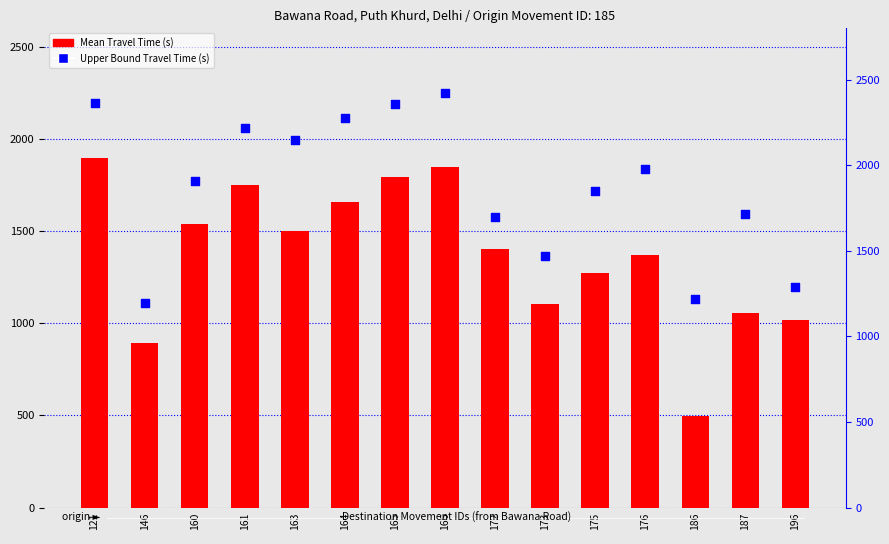

What is the total value across all series at 165?

4156